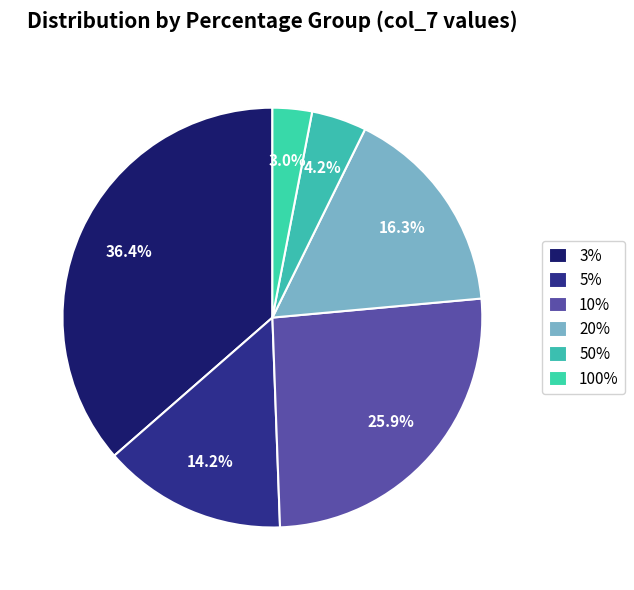

Is there a majority slice in this chart?

No